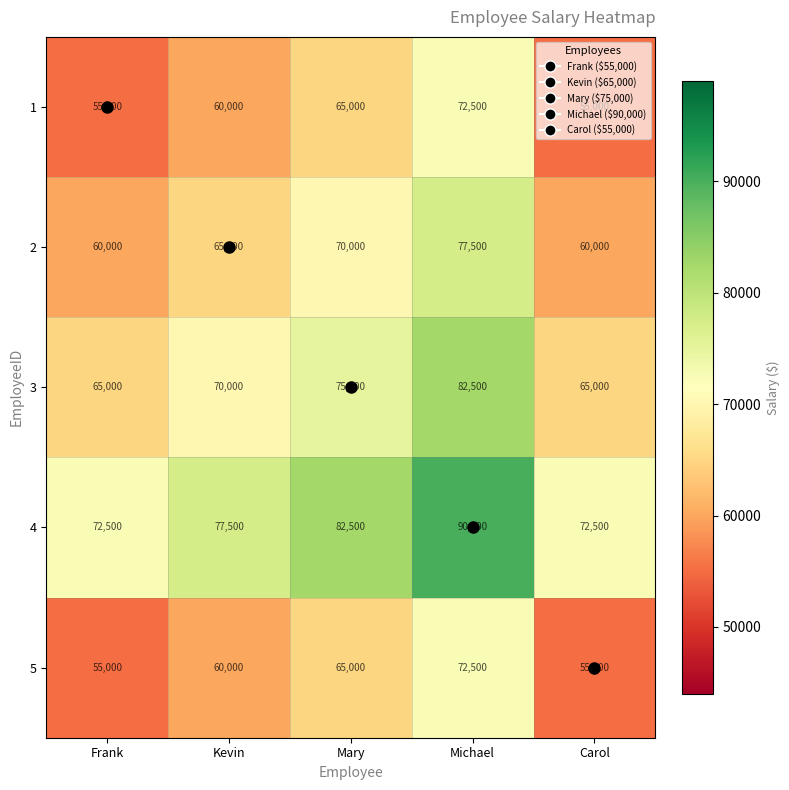

At which category is the sum across all series the highest?

Michael